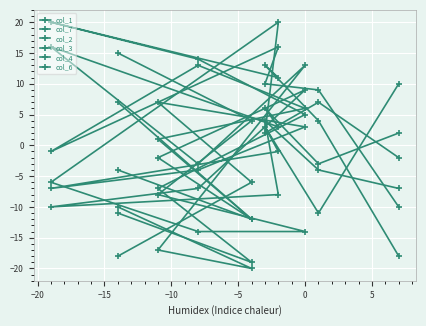

What is the maximum value for col_1?

16